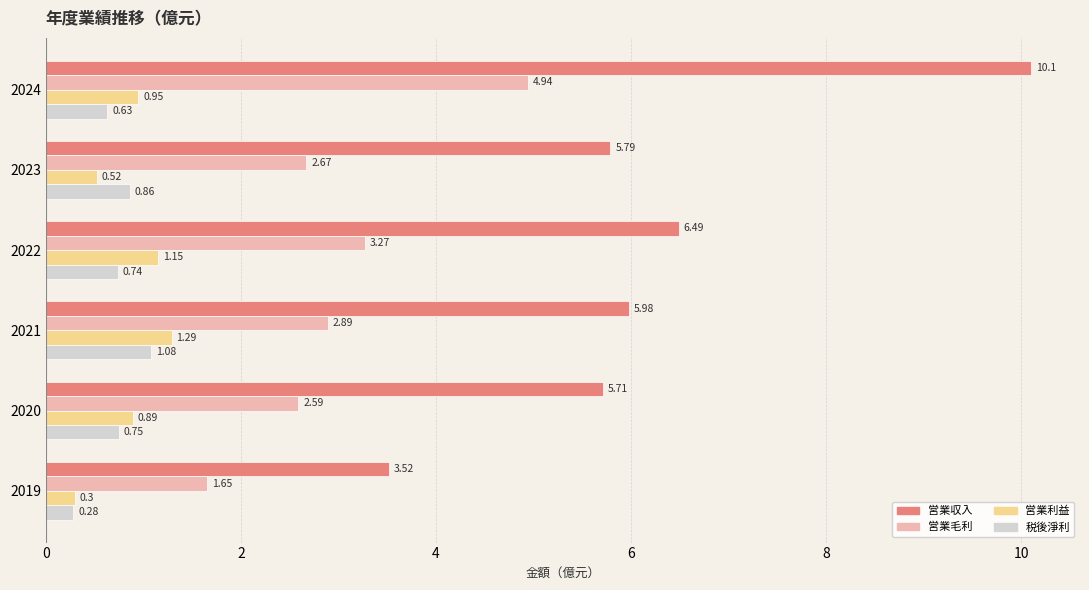

What is the spread (max minus min) of values at 2023?

5.3